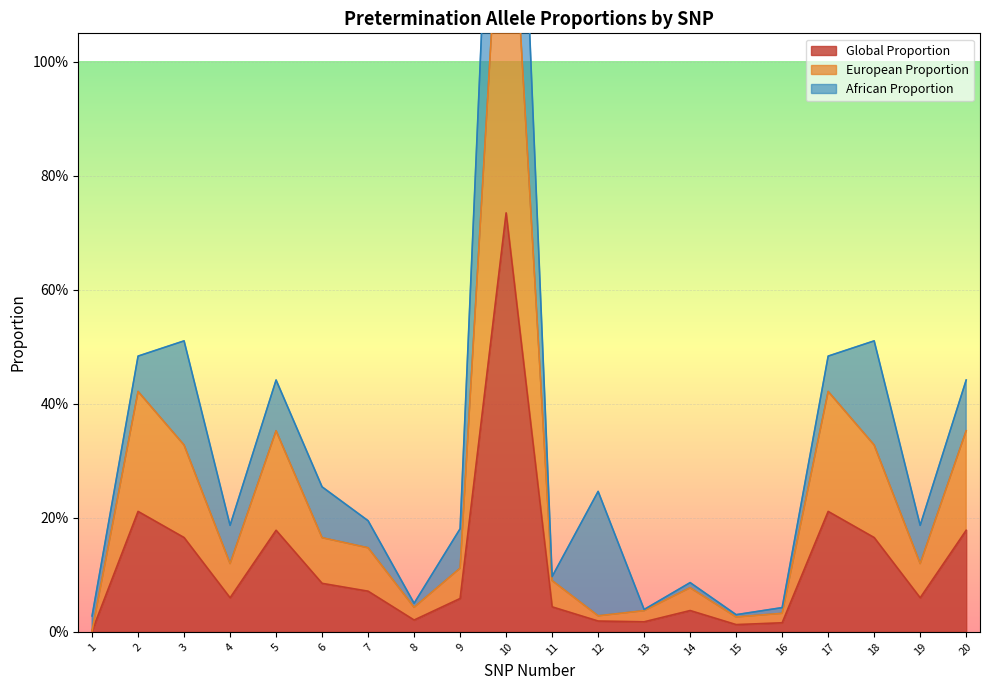

Is the value of European Prop at 13 greater than the value of Global Prop at 1?

Yes